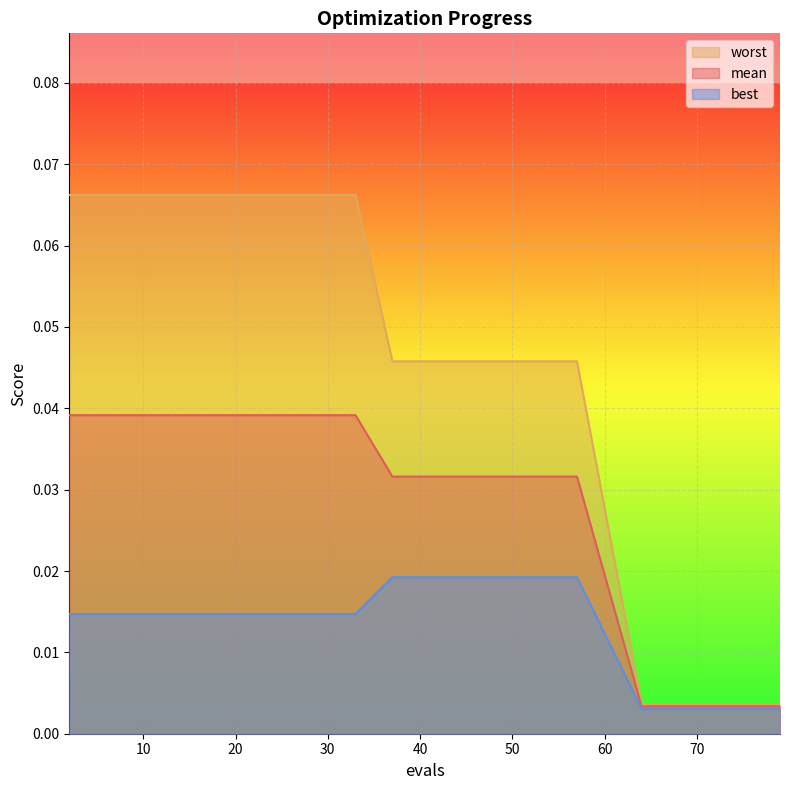

Reading left to right, what are all the values shown in this chart?

mean: 2=0.0	10=0.0	17=0.0	25=0.0	33=0.0	37=0.0	41=0.0	45=0.0	50=0.0	57=0.0	64=0.0	68=0.0	72=0.0	75=0.0	79=0.0
best: 2=0.0	10=0.0	17=0.0	25=0.0	33=0.0	37=0.0	41=0.0	45=0.0	50=0.0	57=0.0	64=0.0	68=0.0	72=0.0	75=0.0	79=0.0
worst: 2=0.1	10=0.1	17=0.1	25=0.1	33=0.1	37=0.0	41=0.0	45=0.0	50=0.0	57=0.0	64=0.0	68=0.0	72=0.0	75=0.0	79=0.0